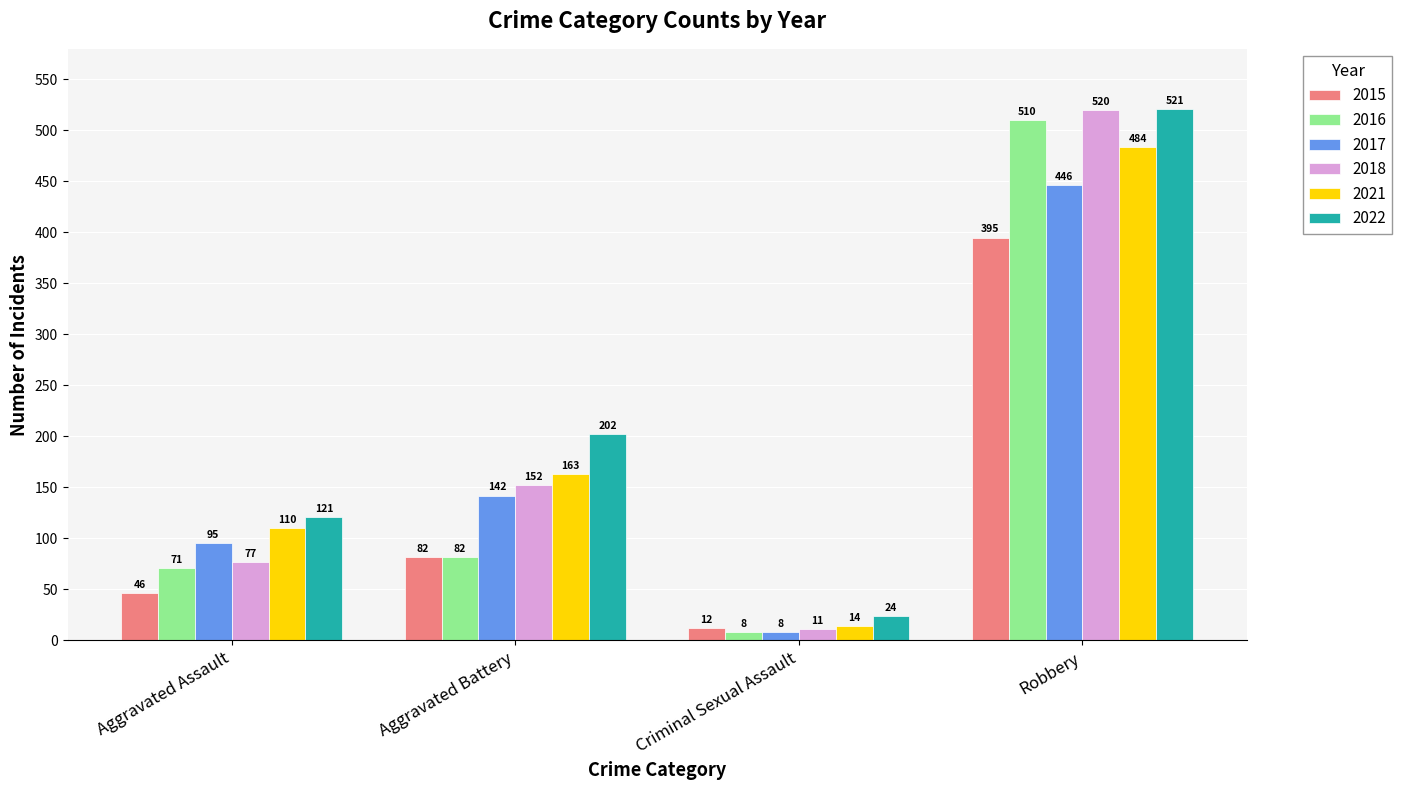

List the labels in order of 2017 value, smallest first.

Criminal Sexual Assault, Aggravated Assault, Aggravated Battery, Robbery